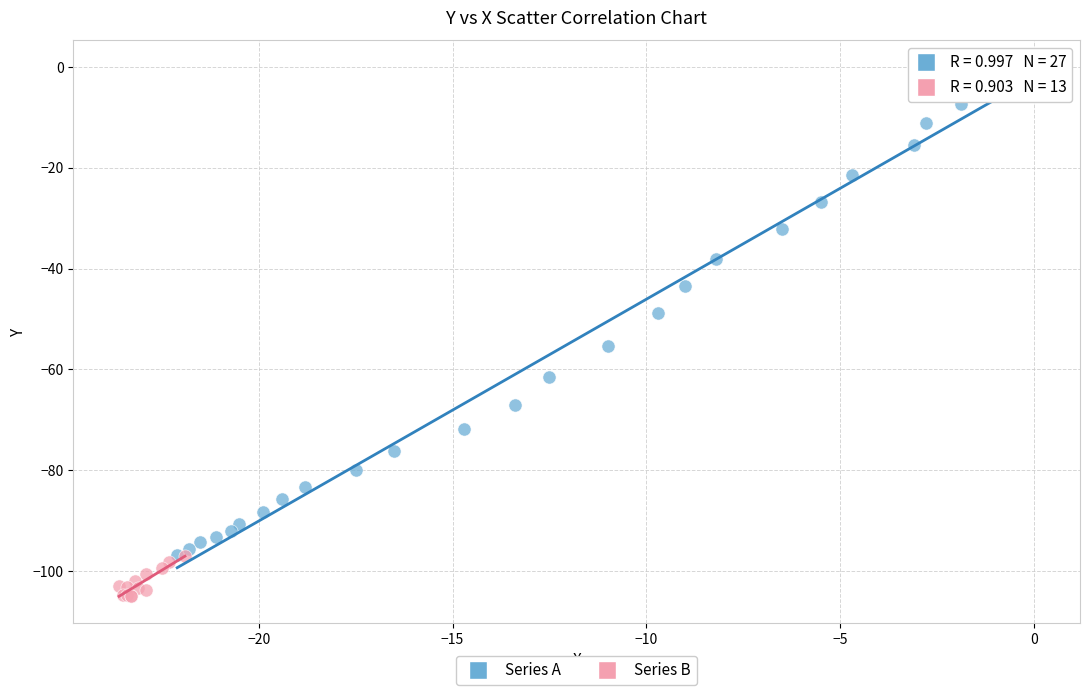

Which series contains the lowest Y value?

Series B